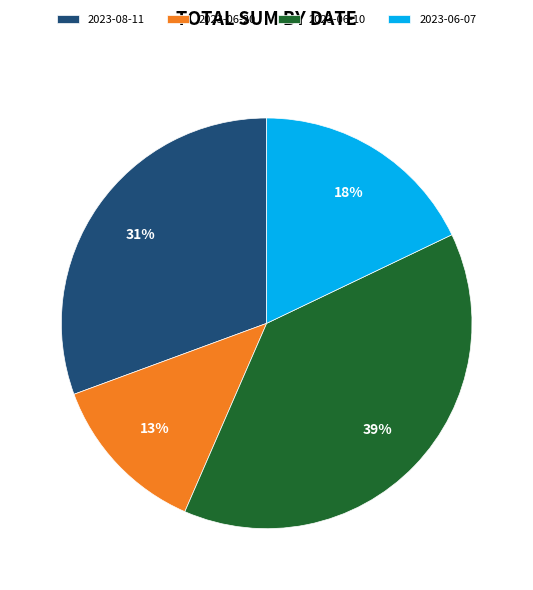

Does 2023-08-11 account for over 50% of the chart?

No